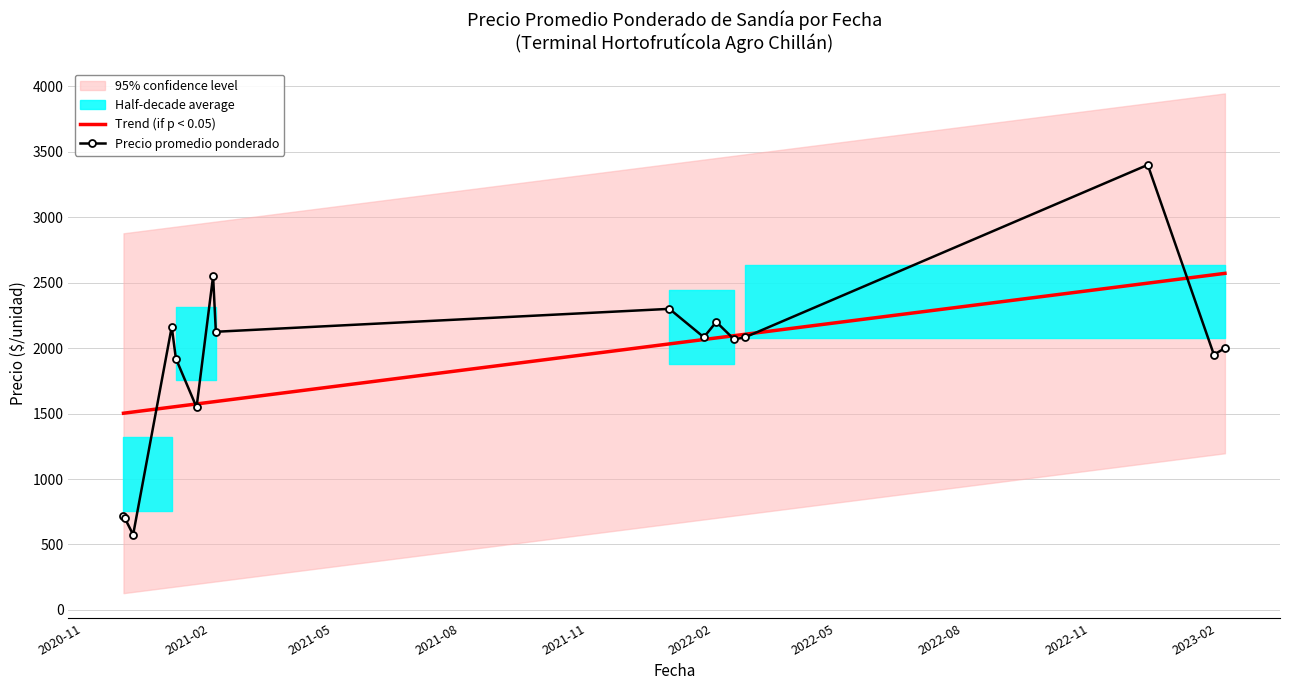

What is the highest value of the Precio promedio ponderado series?

3400.0